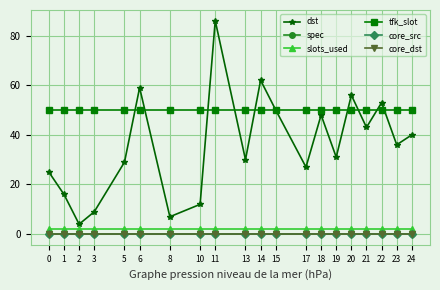

Rank the series by their maximum value, from highest to lowest.

dst, tfk_slot, slots_used, spec, core_src, core_dst